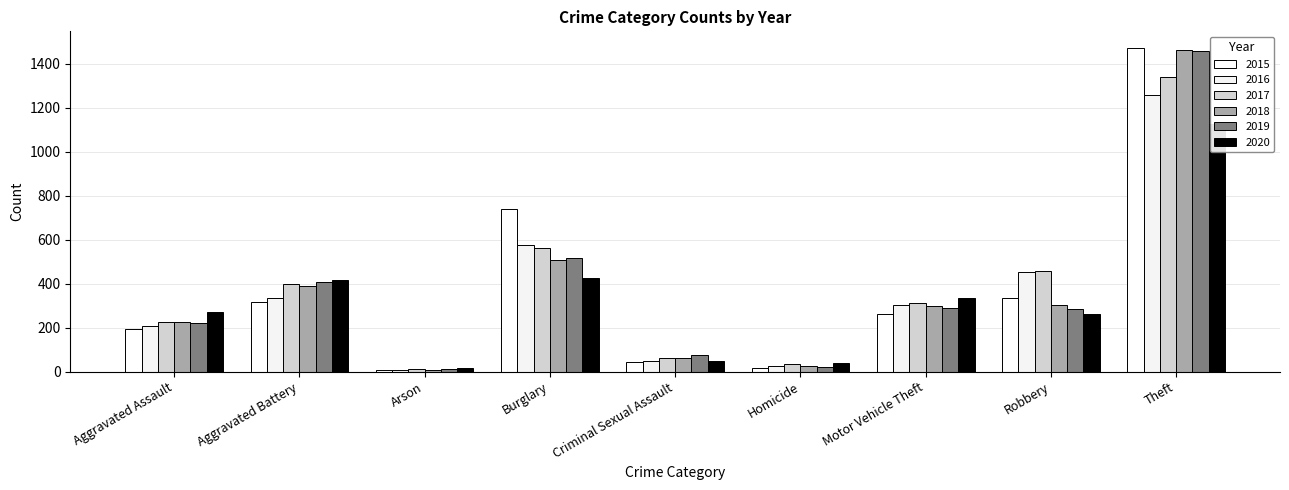

What position from the right is Aggravated Assault?

9